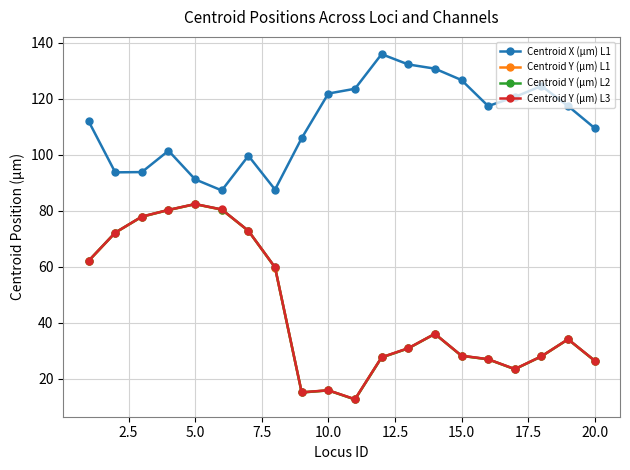

Which series has the widest spread of values?

Centroid Y (µm) L2